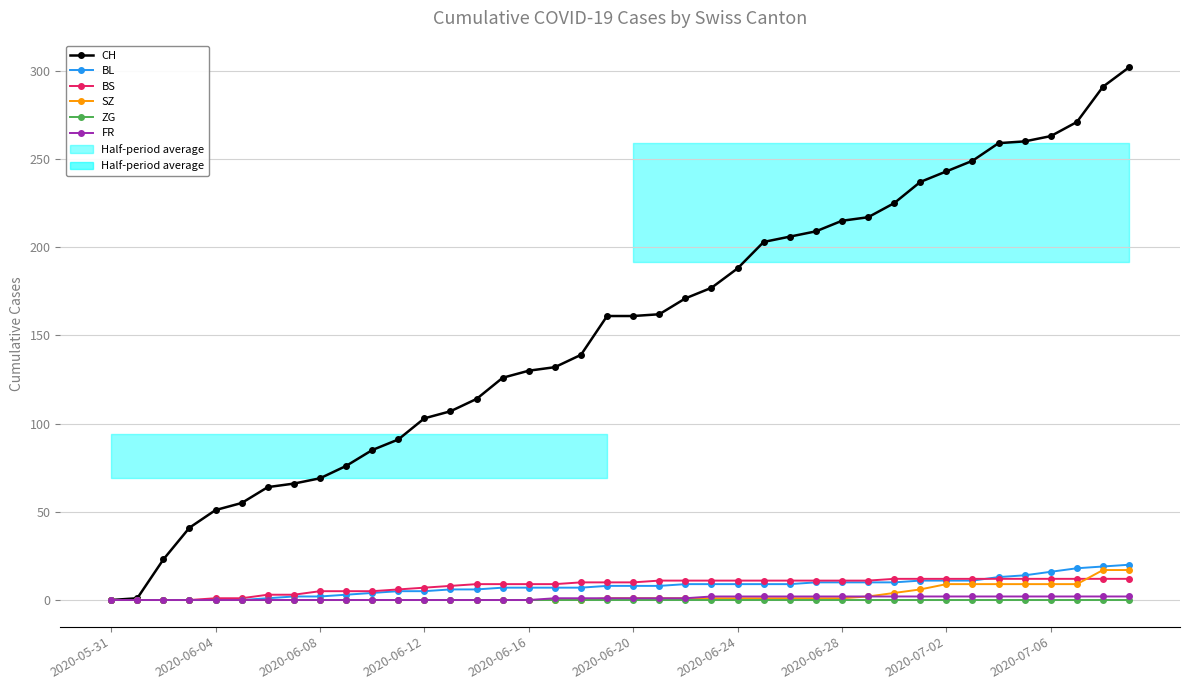

Is this an area chart (filled region under the line)?

No